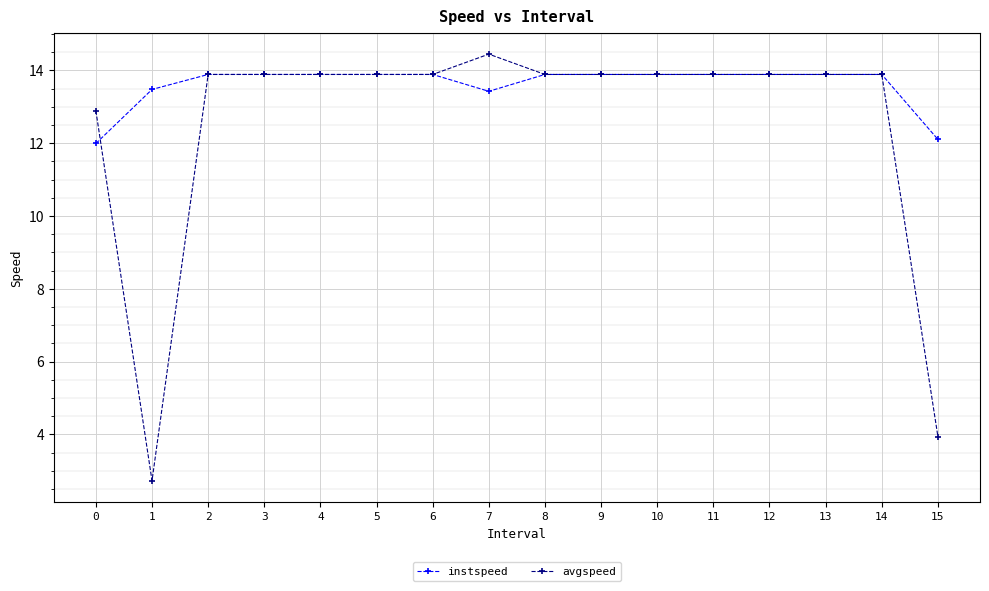

Where do instspeed and avgspeed first cross each other?

0 and 1